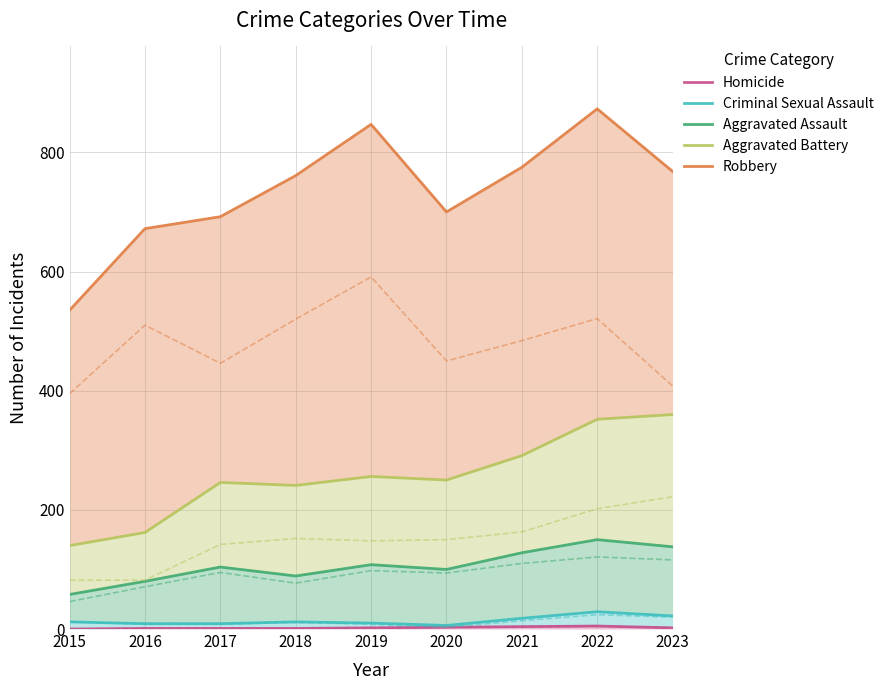

What is the value of the Aggravated Assault point at the 1st from the left?

58